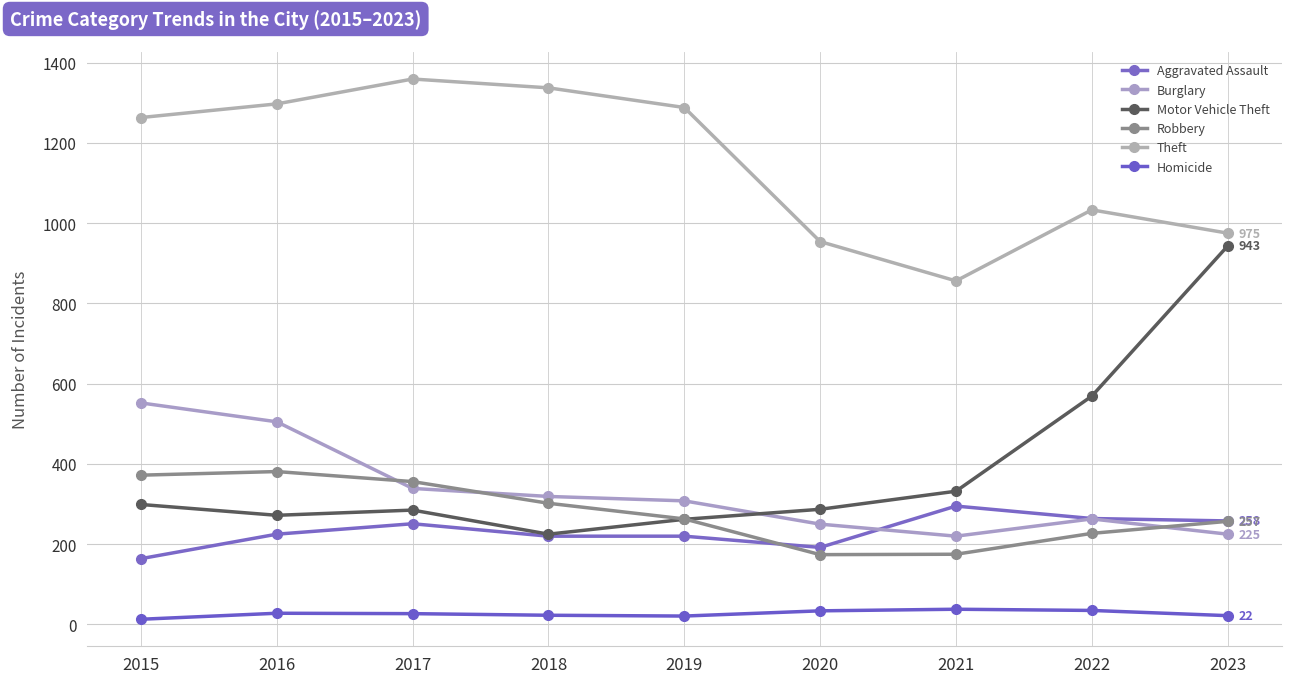

Reading right to left, what are all the values shown in this chart?

Aggravated Assault: 258	264	295	192	220	220	251	225	164
Burglary: 225	263	220	250	308	319	339	505	552
Motor Vehicle Theft: 943	569	332	287	262	225	285	272	299
Robbery: 257	227	175	174	263	302	356	381	372
Theft: 975	1033	856	954	1288	1337	1359	1297	1263
Homicide: 22	35	38	34	21	23	27	28	13